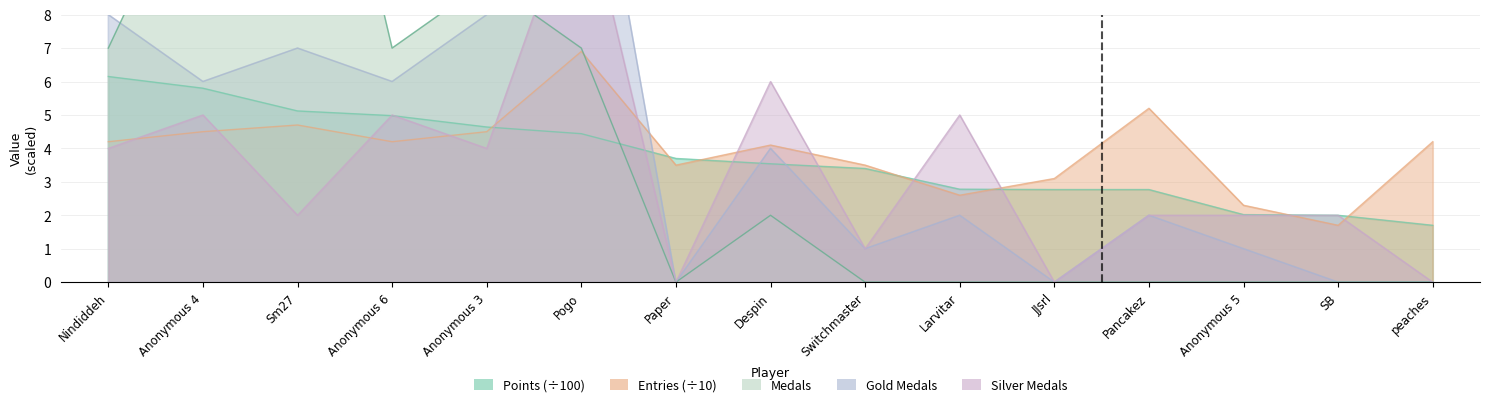

Does the chart display data point markers on the line(s)?

No